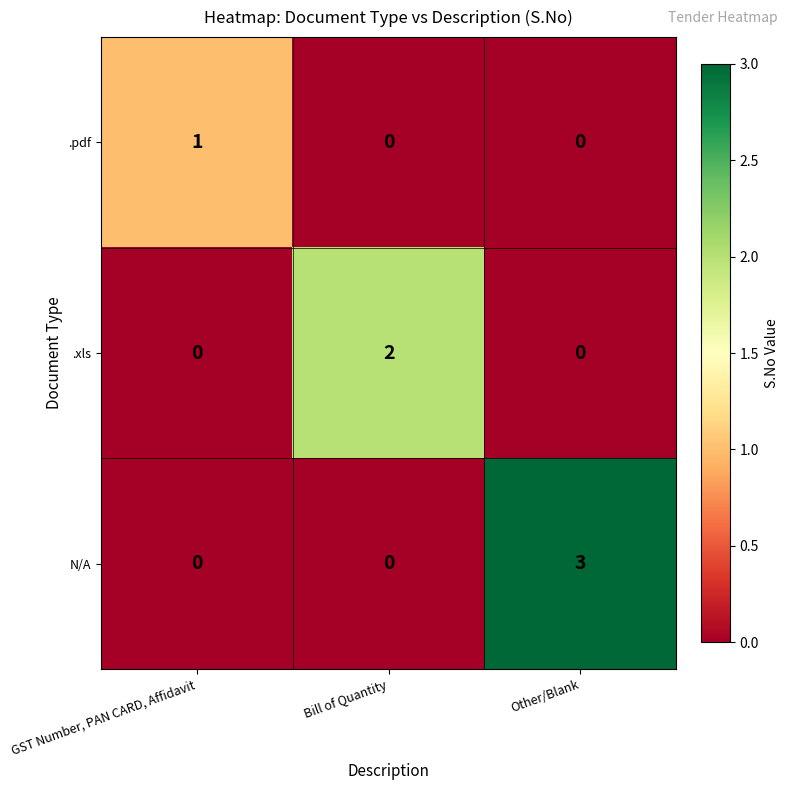

True or false: .xls has a value of 0 at Other/Blank.

True